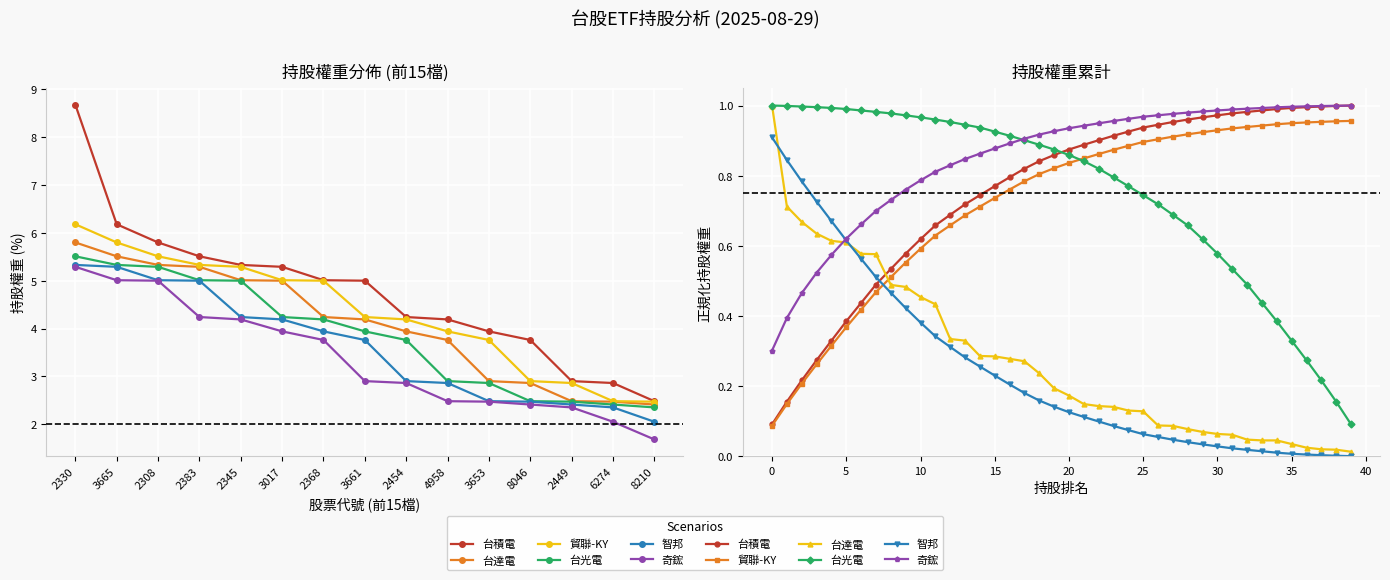

At how many categories does at least one series exceed 0?

40